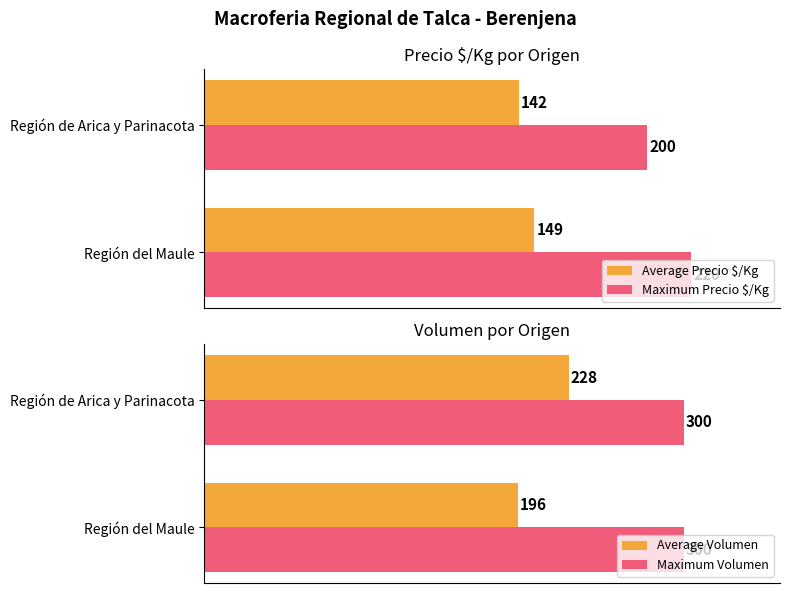

Rank the categories by Average Volumen value from lowest to highest.

Región del Maule, Región de Arica y Parinacota